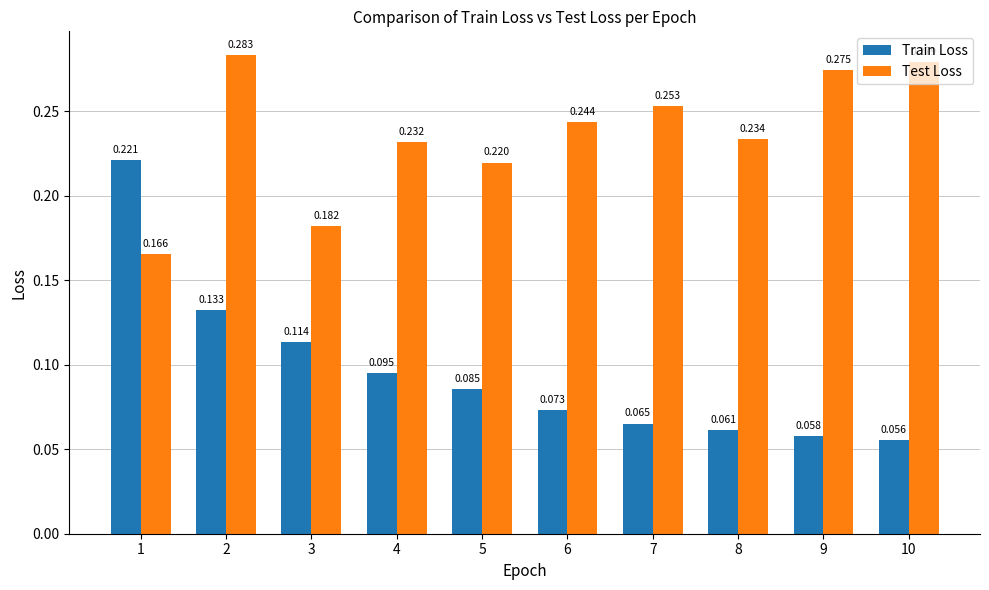

Which category has the highest value in the Test Loss series?

2